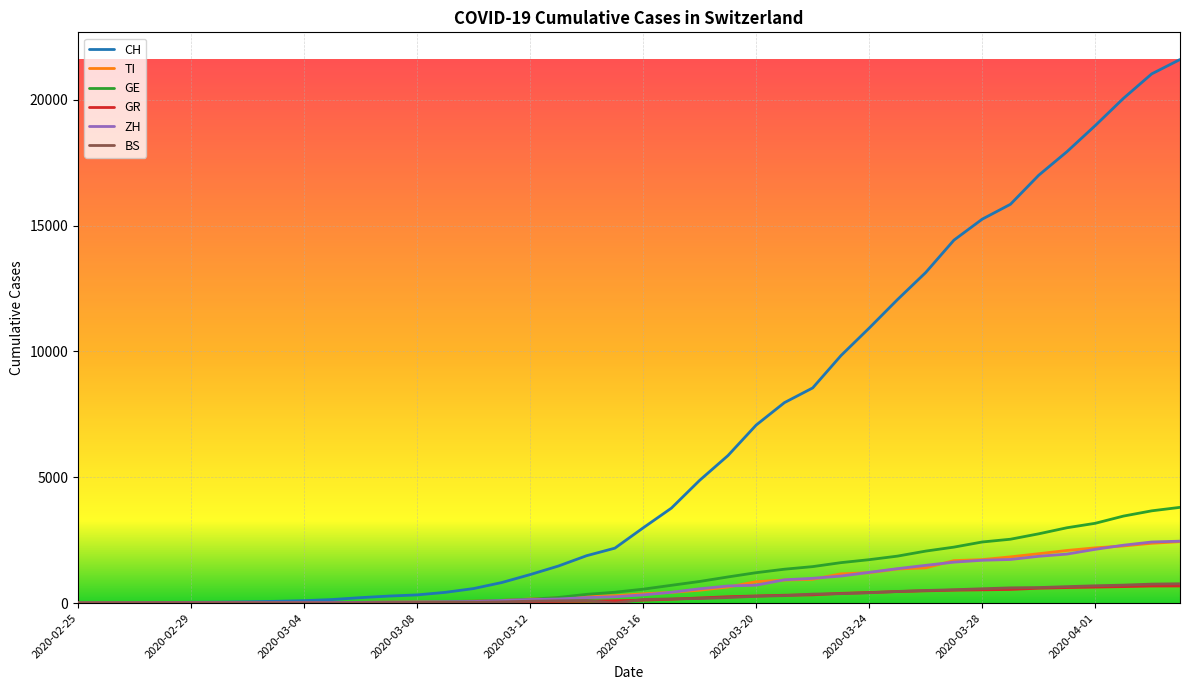

Which series has the largest total across all categories?

CH